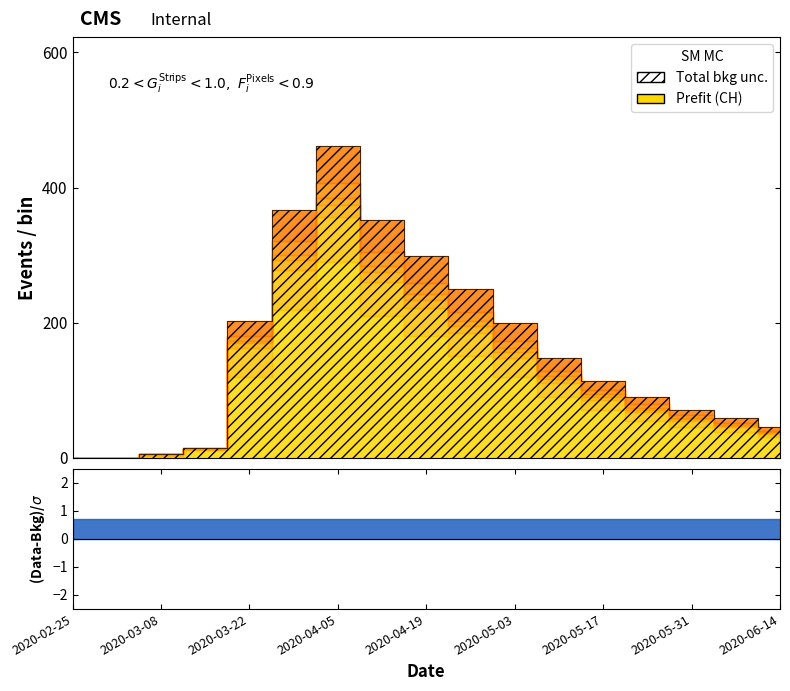

What is the label of the 10th point from the right?

2020-04-12